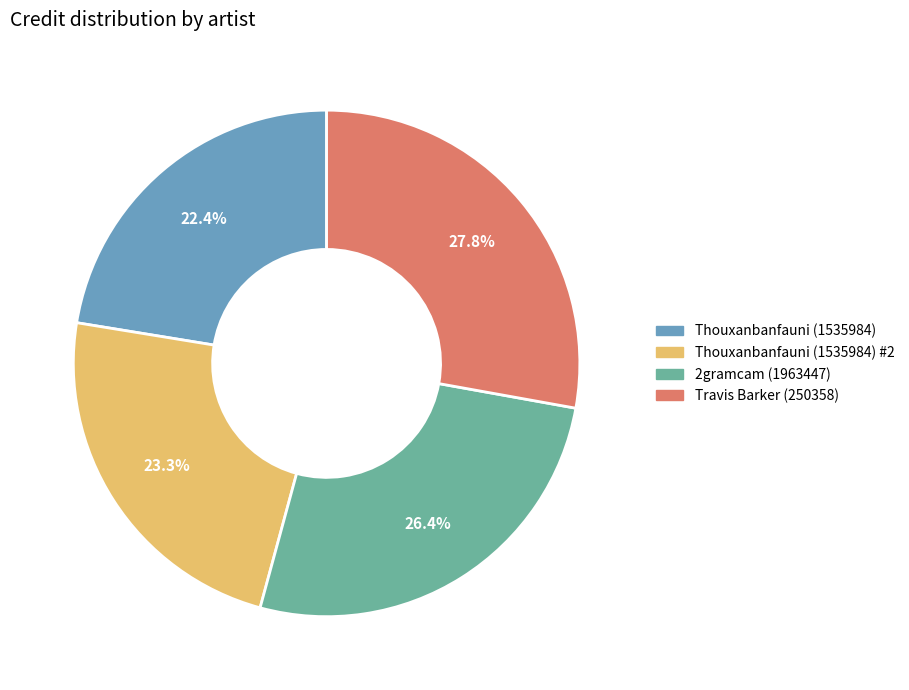

What is the smallest slice in the pie chart?

Thouxanbanfauni (1535984)